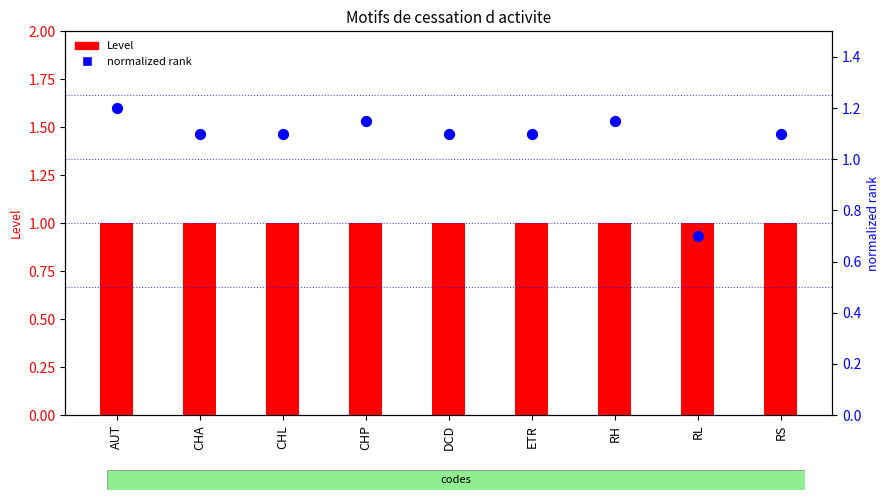

Which series contains the highest Y value?

normalized rank